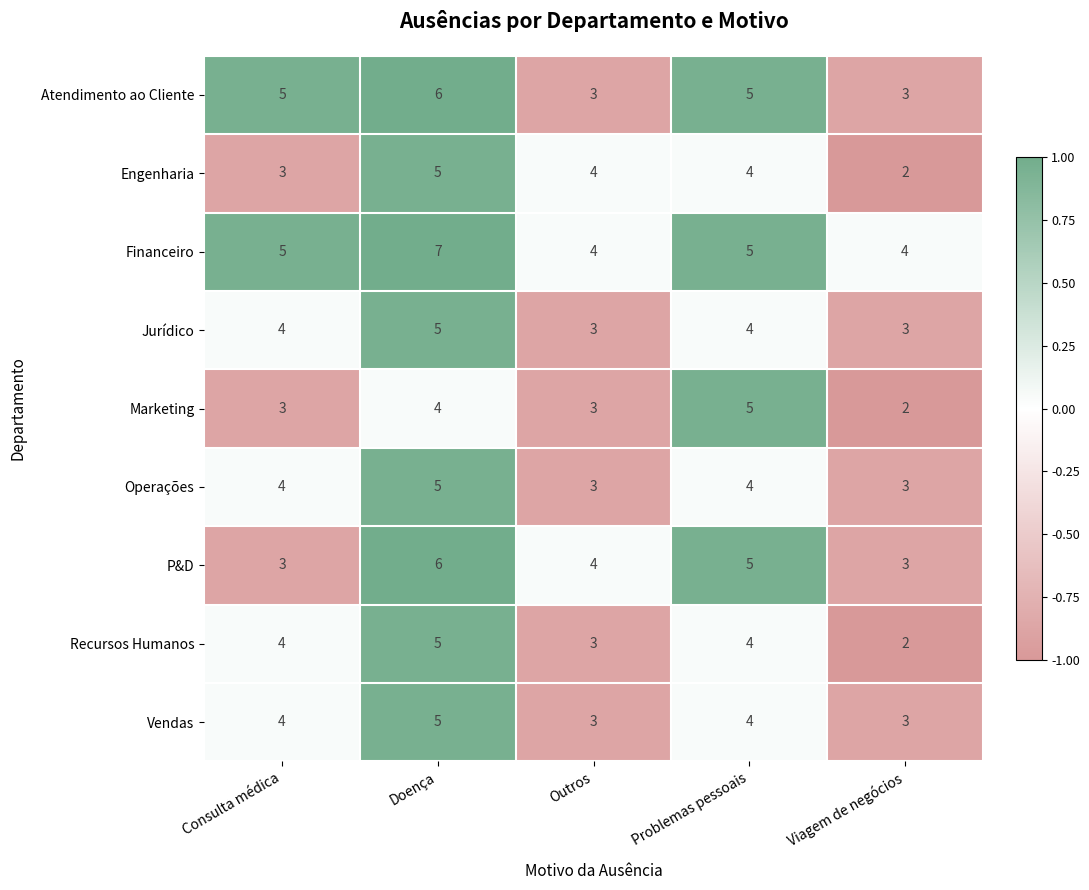

What is the sum of the Vendas values at Doença and Consulta médica?

9